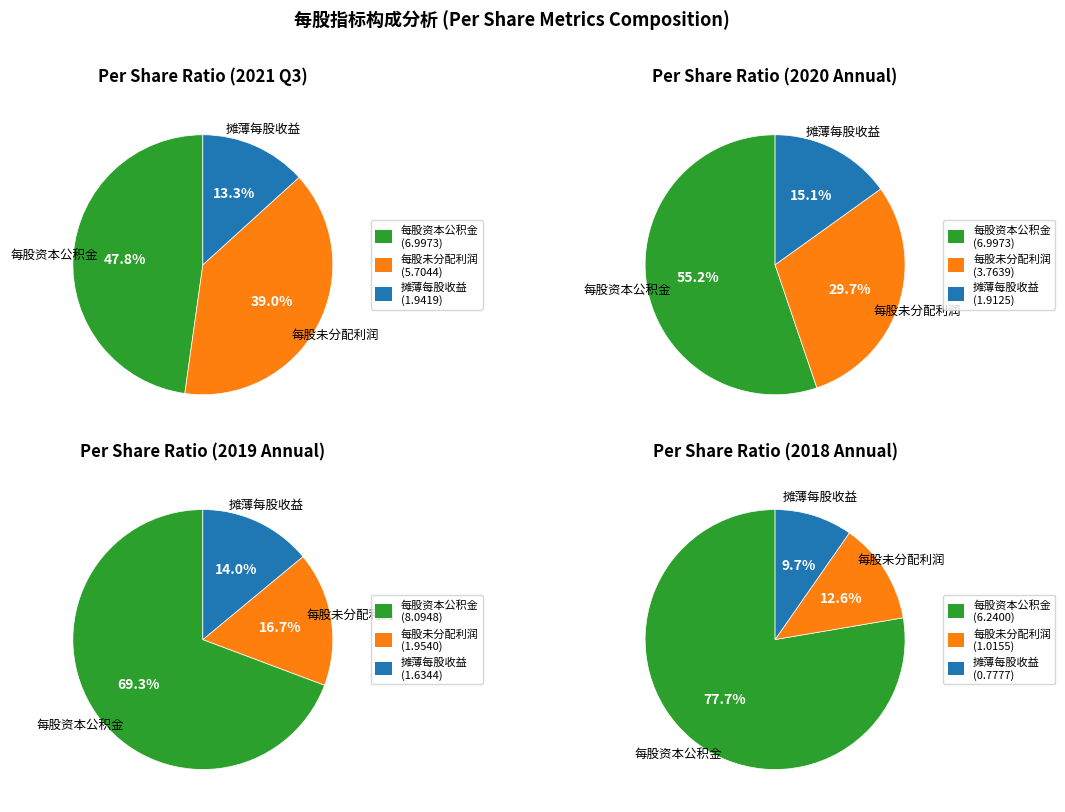

Do 每股未分配利润(元) and 每股资本公积金(元) together represent more than half of the pie?

Yes